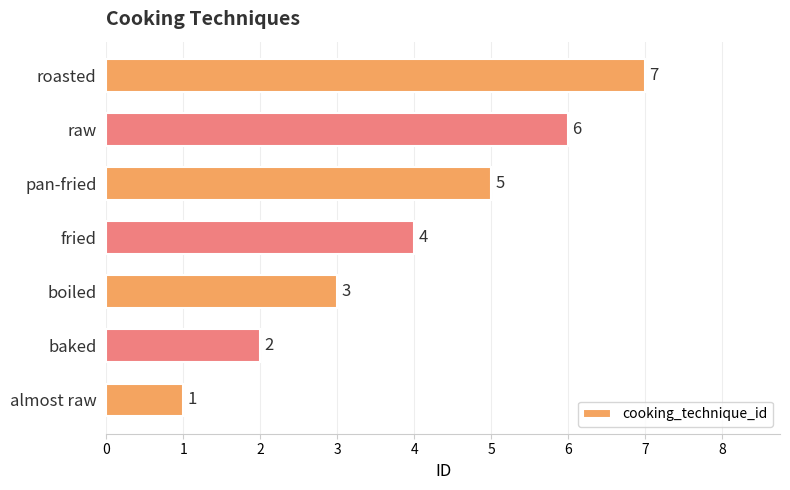

What is the difference between the values at roasted and baked?

5